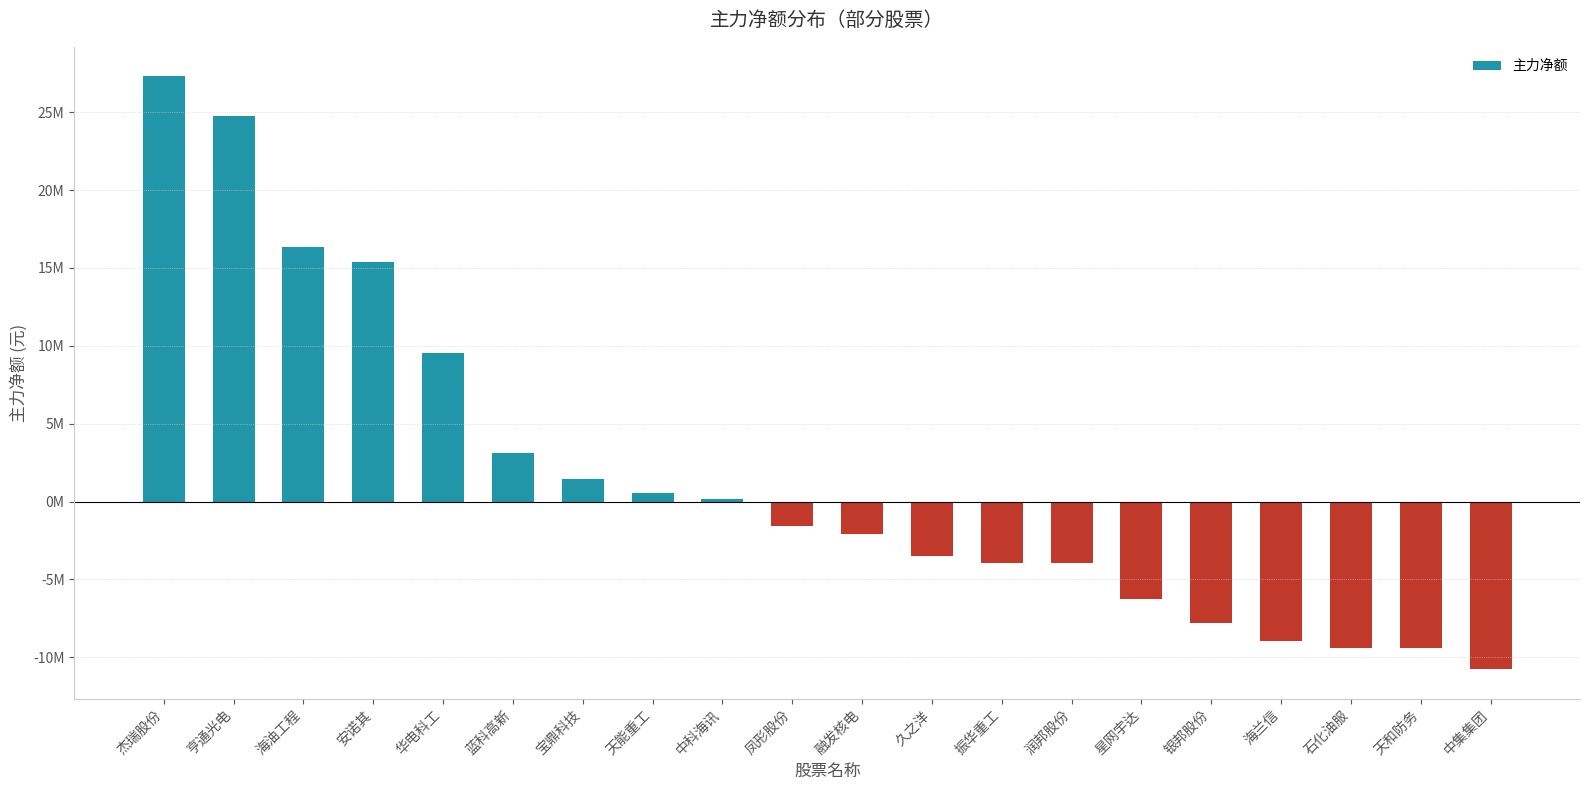

At which label does the data first exceed -1572814?

杰瑞股份